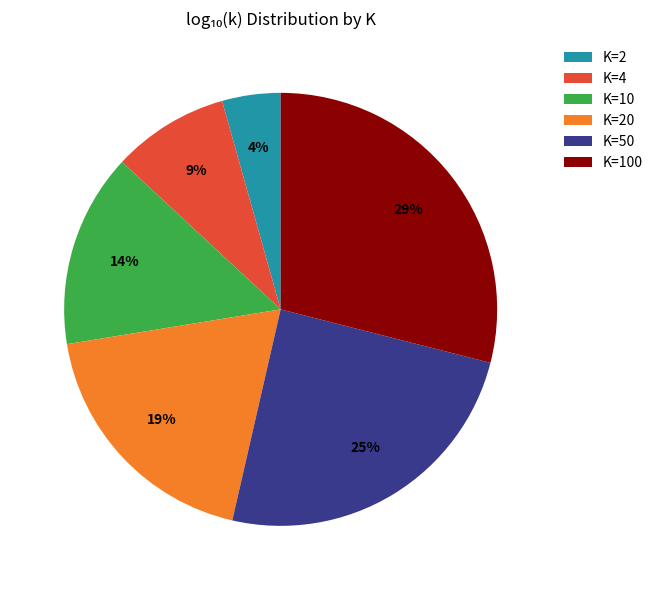

Is the sum of K=50 and K=4 greater than half?

No